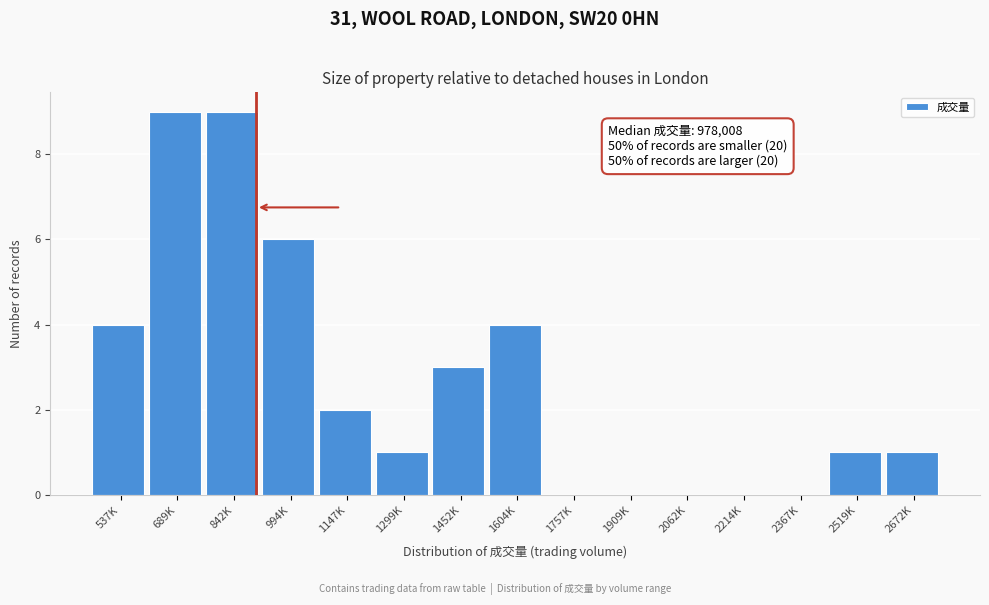

Reading left to right, what are all the values shown in this chart?

537K=4	689K=9	842K=9	994K=6	1147K=2	1299K=1	1452K=3	1604K=4	1757K=0	1909K=0	2062K=0	2214K=0	2367K=0	2519K=1	2672K=1